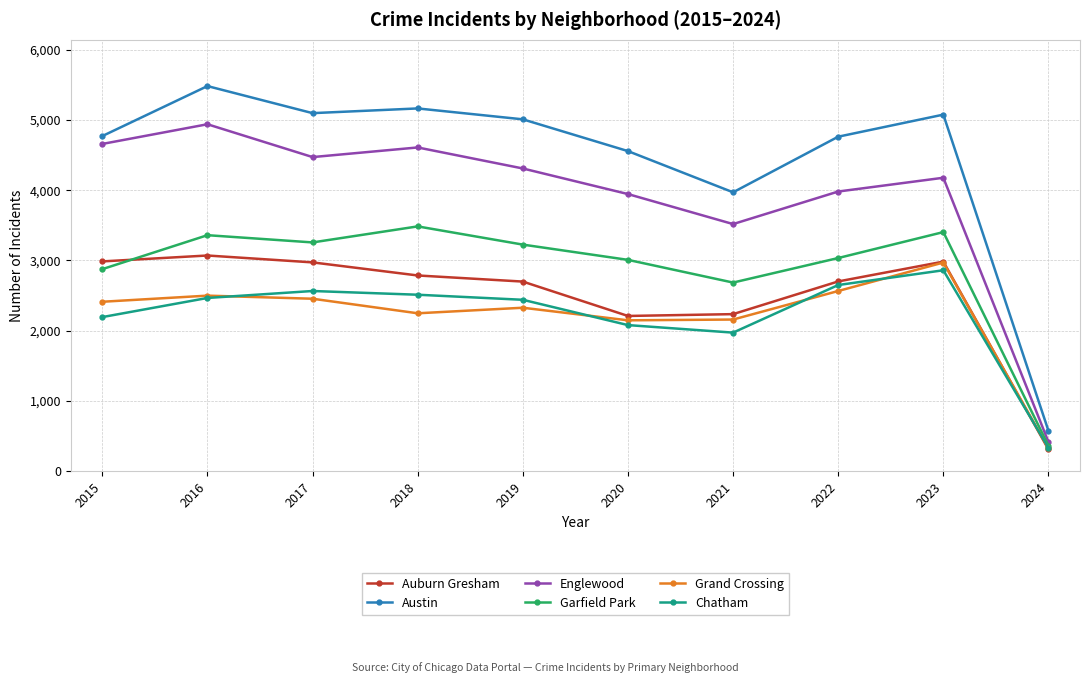

Does the chart have visible grid lines?

Yes